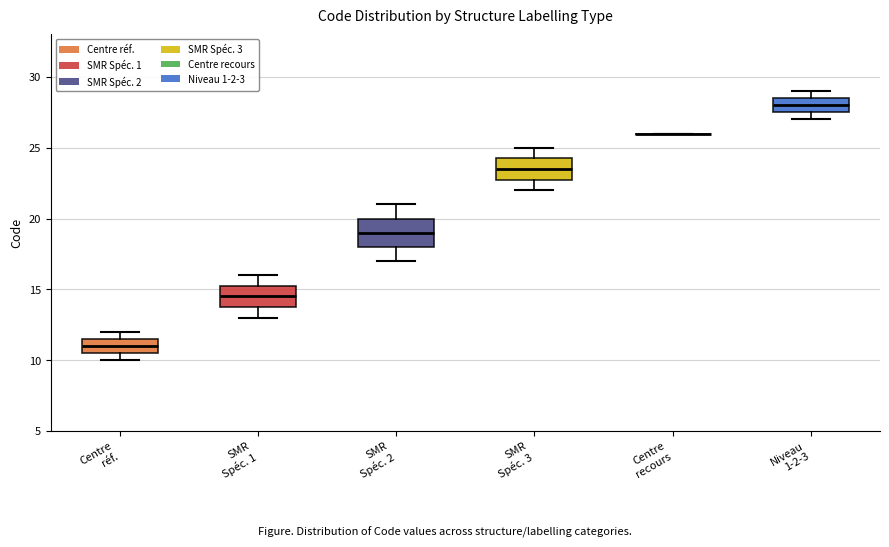

Reading left to right, read every box against the y-axis: the position of its median line, the range the box covers, and the ends of its whiskers. The values are not printed on the chart, so give them approximately, as read against the axis.

Centre réf.: median 11.0, box 10.5 to 11.5, whiskers 10.0 to 12.0
SMR Spéc. 1: median 14.5, box 14.0 to 15.5, whiskers 13.0 to 16.0
SMR Spéc. 2: median 19.0, box 18.0 to 20.0, whiskers 17.0 to 21.0
SMR Spéc. 3: median 23.5, box 23.0 to 24.5, whiskers 22.0 to 25.0
Centre recours: box collapsed to a line at 26.0, whiskers 26.0 to 26.0
Niveau 1-2-3: median 28.0, box 27.5 to 28.5, whiskers 27.0 to 29.0